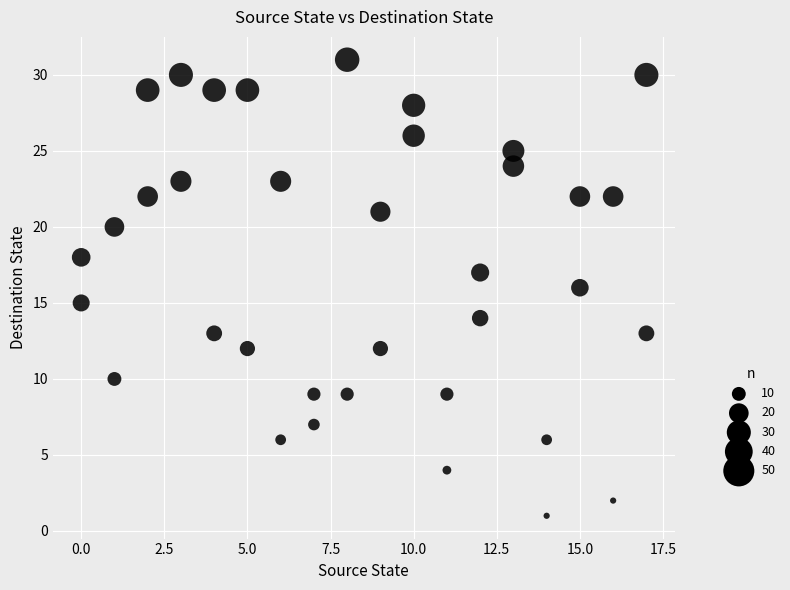

What is the range of X values (max minus min)?

17